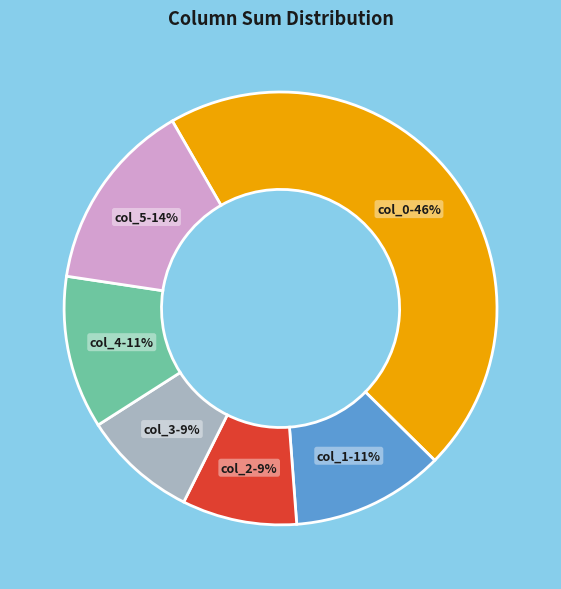

To the nearest percent, what is the average slice percentage?

17%